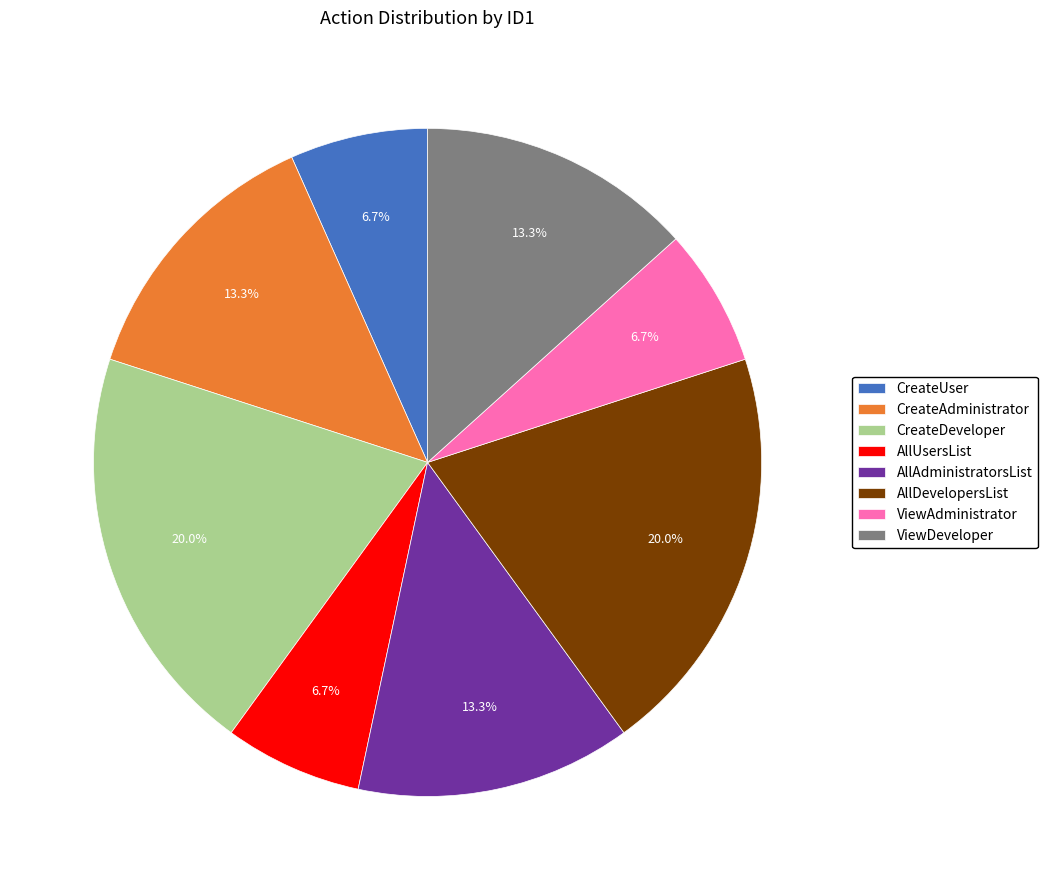

Is it true that ViewDeveloper is 23% of the pie?

False